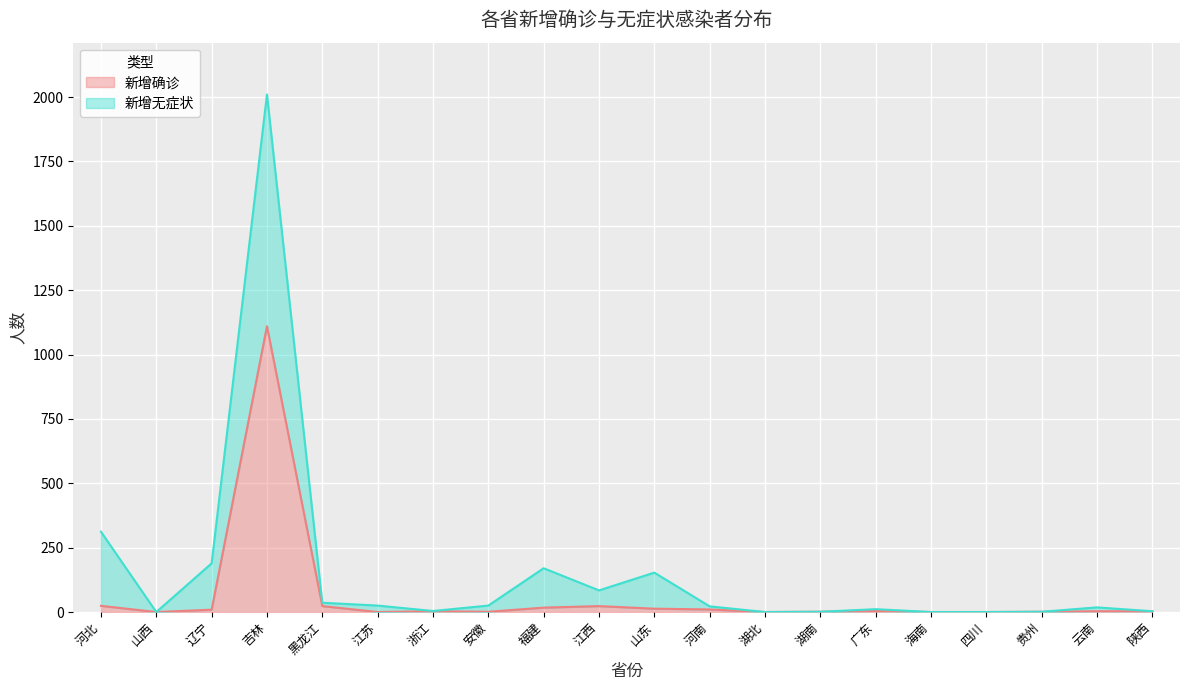

At which category does the chart reach its minimum across all series?

山西